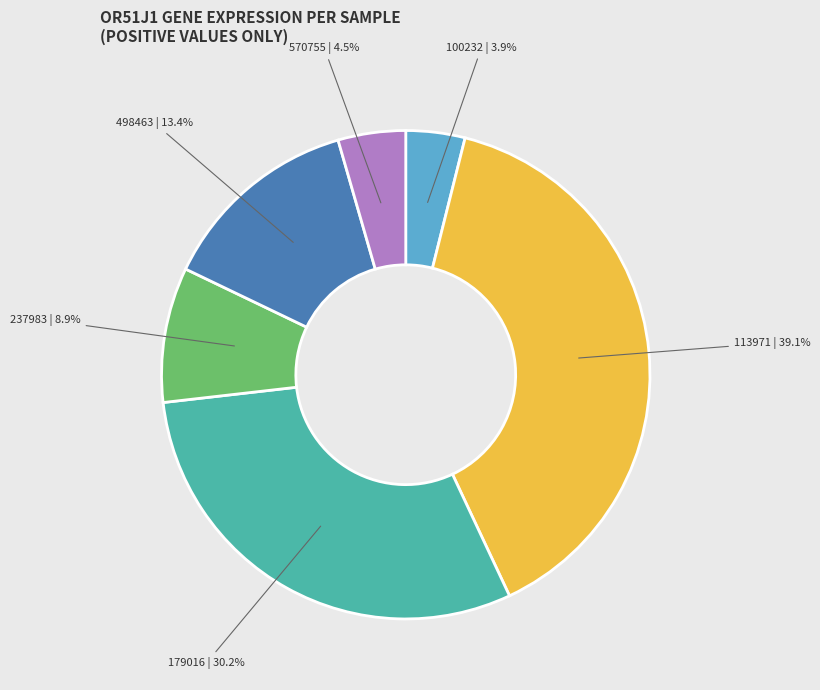

Is there a majority slice in this chart?

No